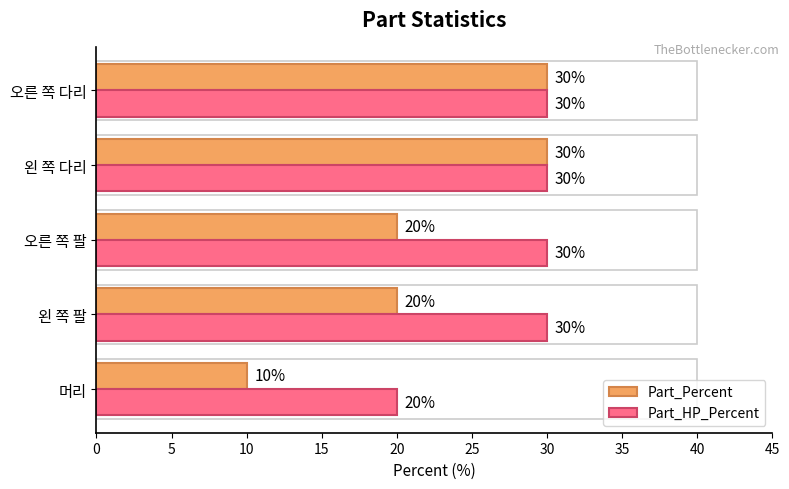

List the series in order of their overall mean, highest first.

Part_HP_Percent, Part_Percent